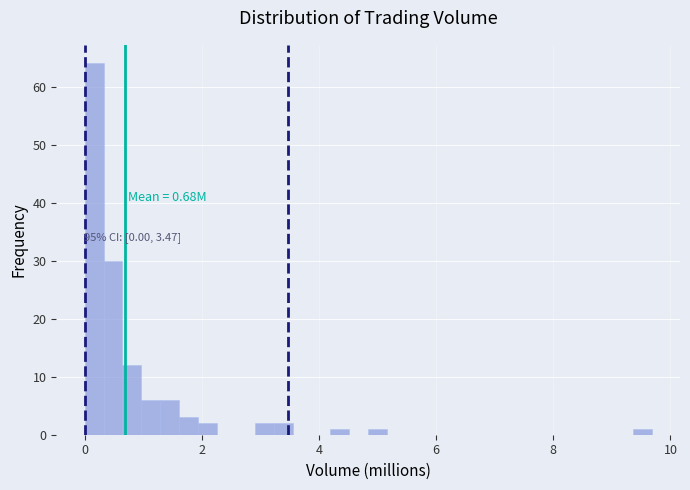

Read against the x-axis, roughly where is the centre of the tallest bar?

0.2